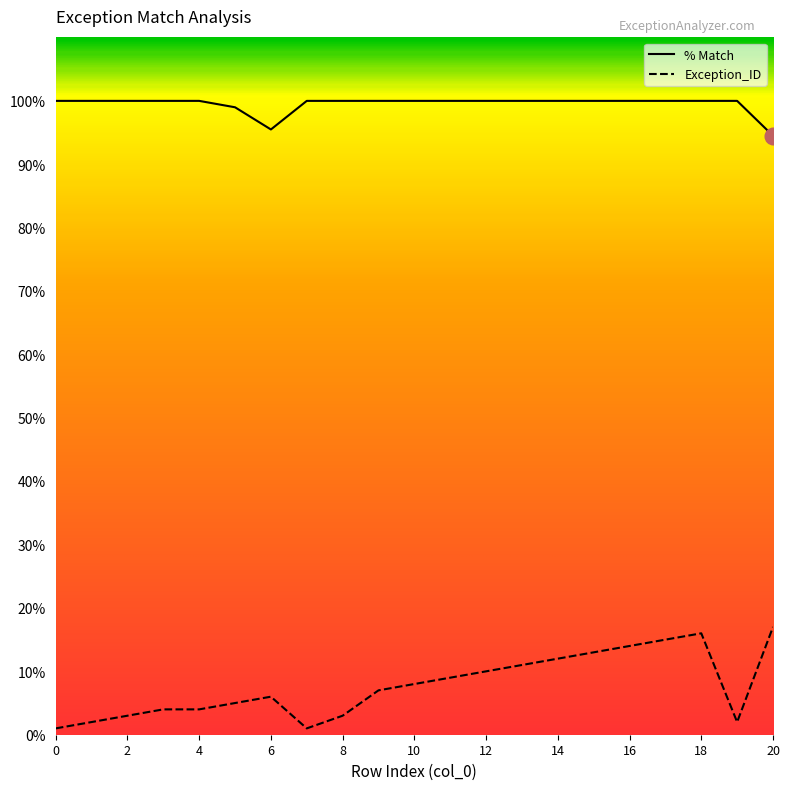

At which label does Exception_ID first exceed 7?

10